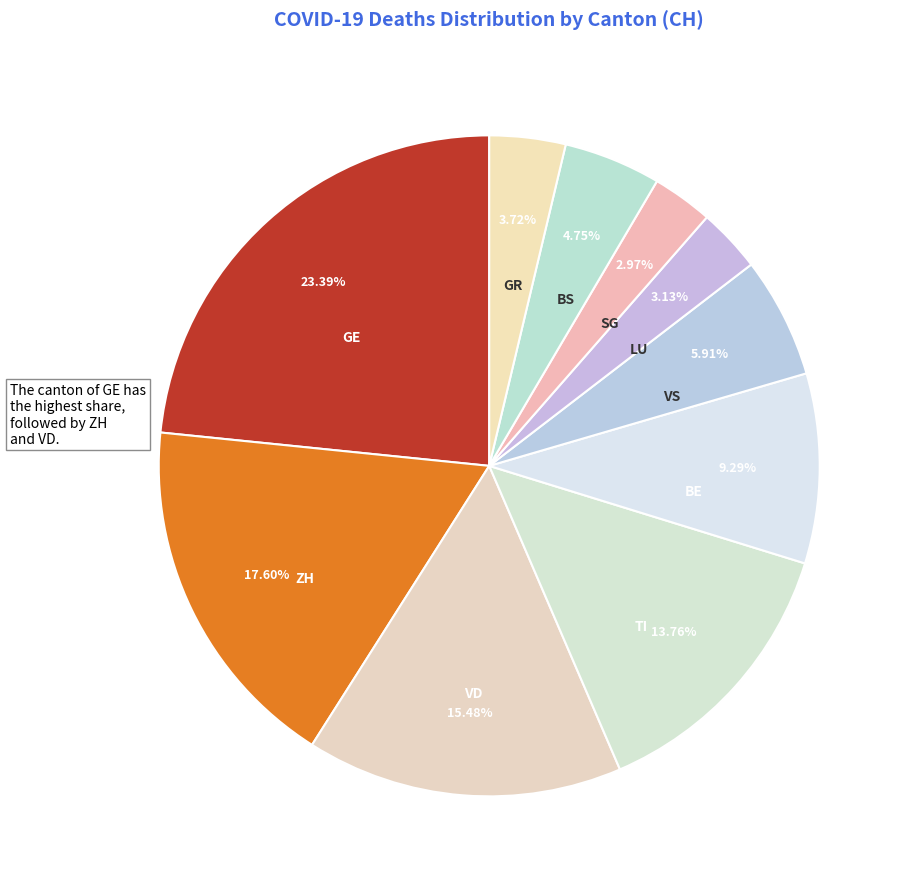

Is it true that BS is 5% of the pie?

True